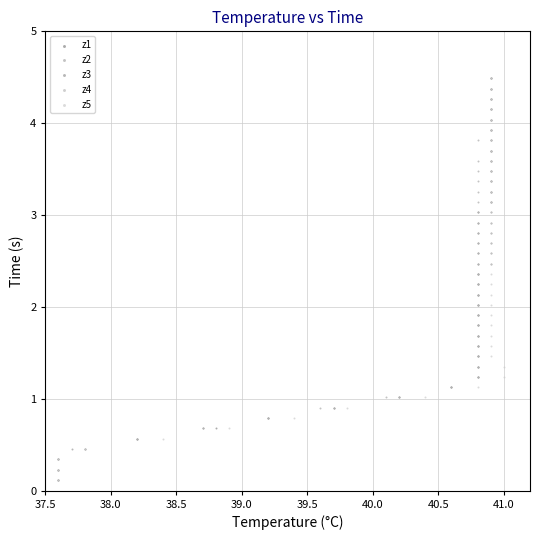

What are all the series names shown in the legend?

z1, z2, z3, z4, z5